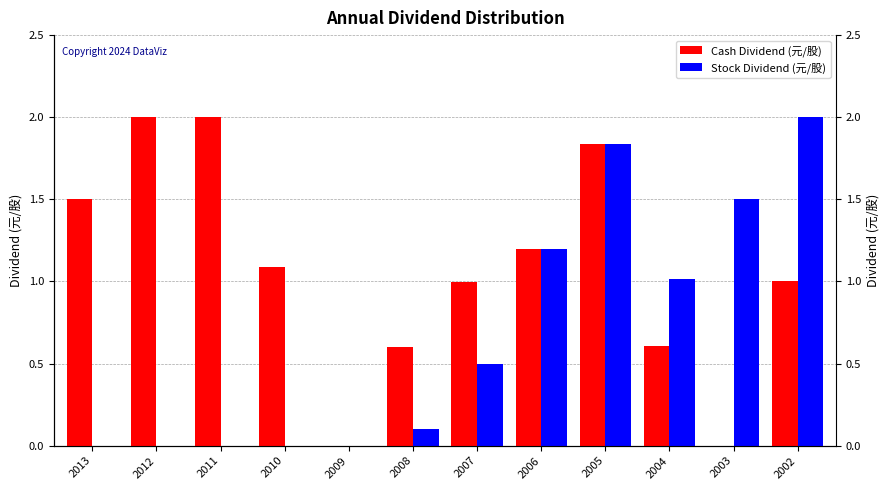

What is the total value across all series at 2004?

1.6